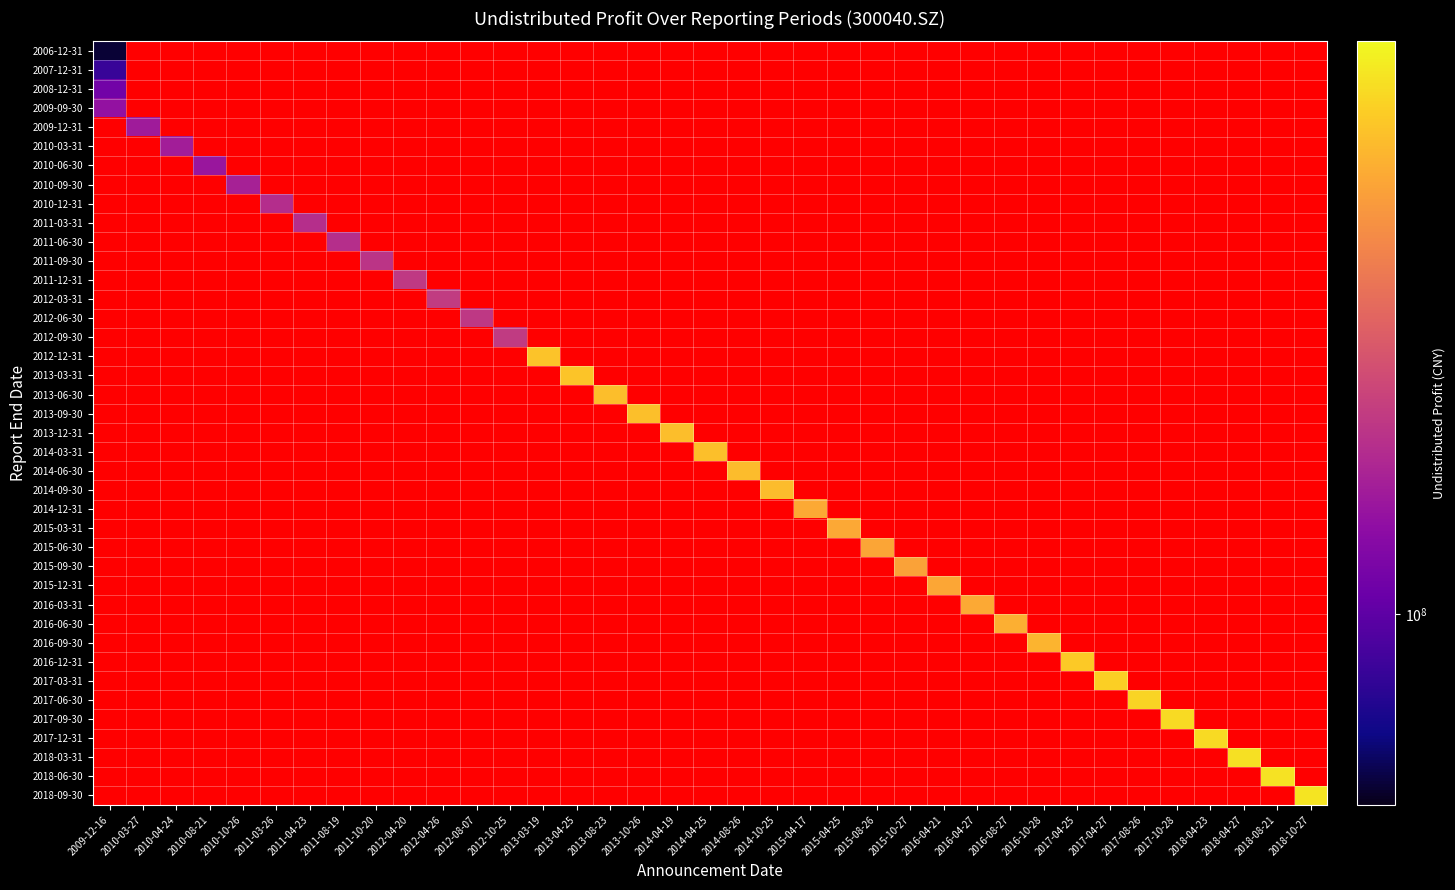

How many data points are less than 494249900?

20